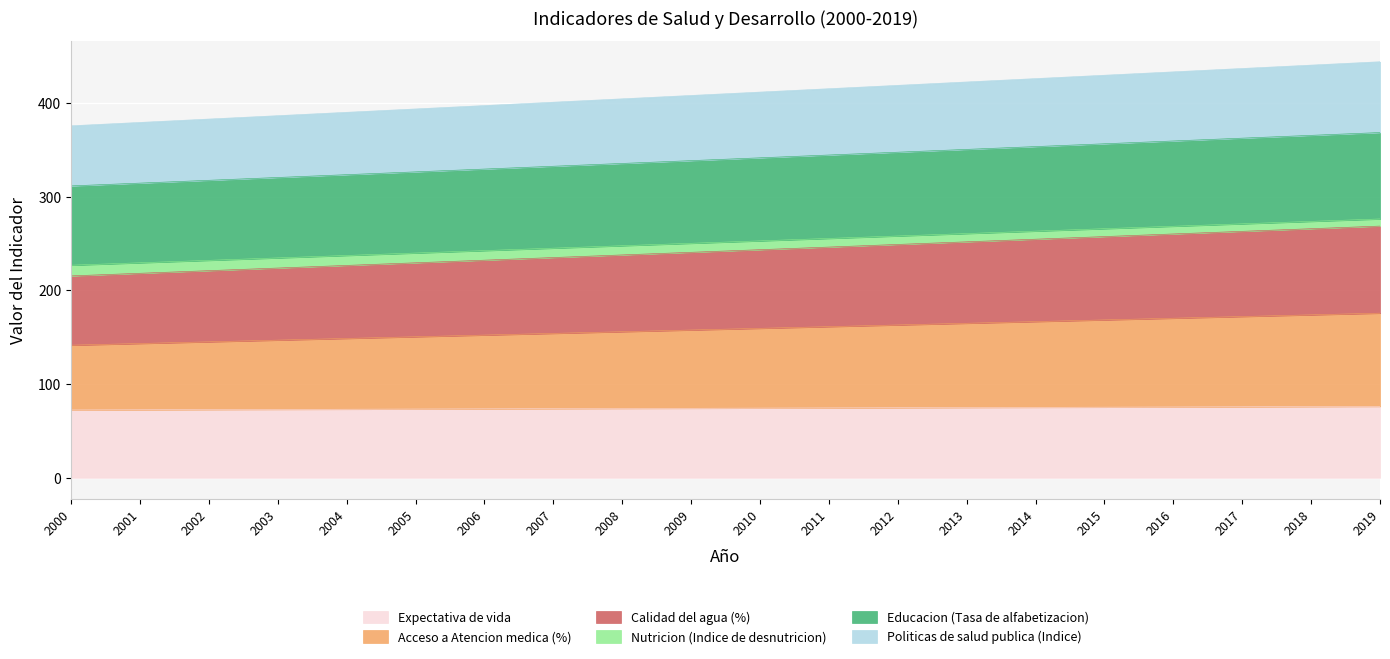

True or false: Acceso a Atencion medica (%) has a value of 31.7 at 2019.

False